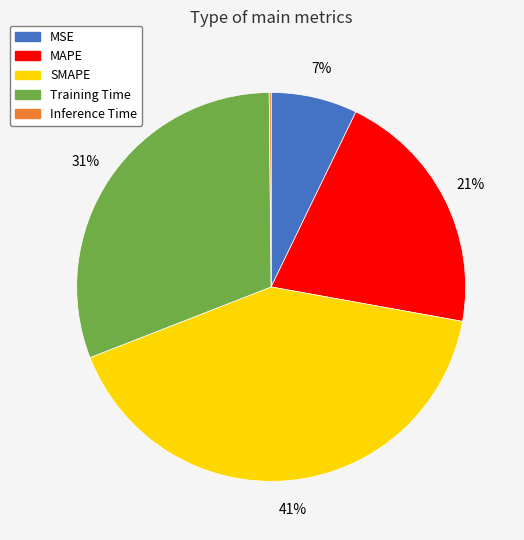

To the nearest percent, what is the difference between the SMAPE and MSE slice percentages?

34%